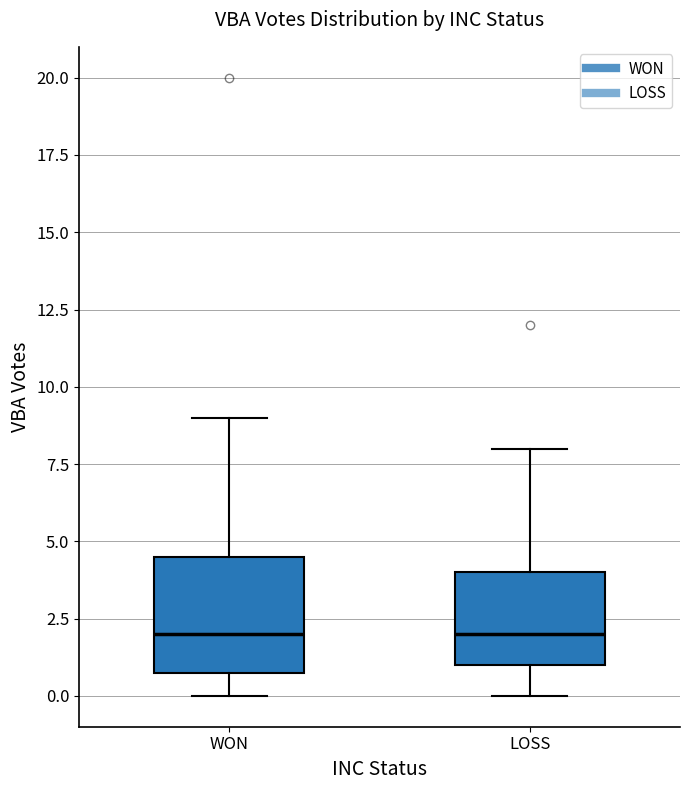

Where is the upper edge of the box for LOSS on the y-axis? The values are not printed on the chart, so give them approximately, as read against the axis.

4.0